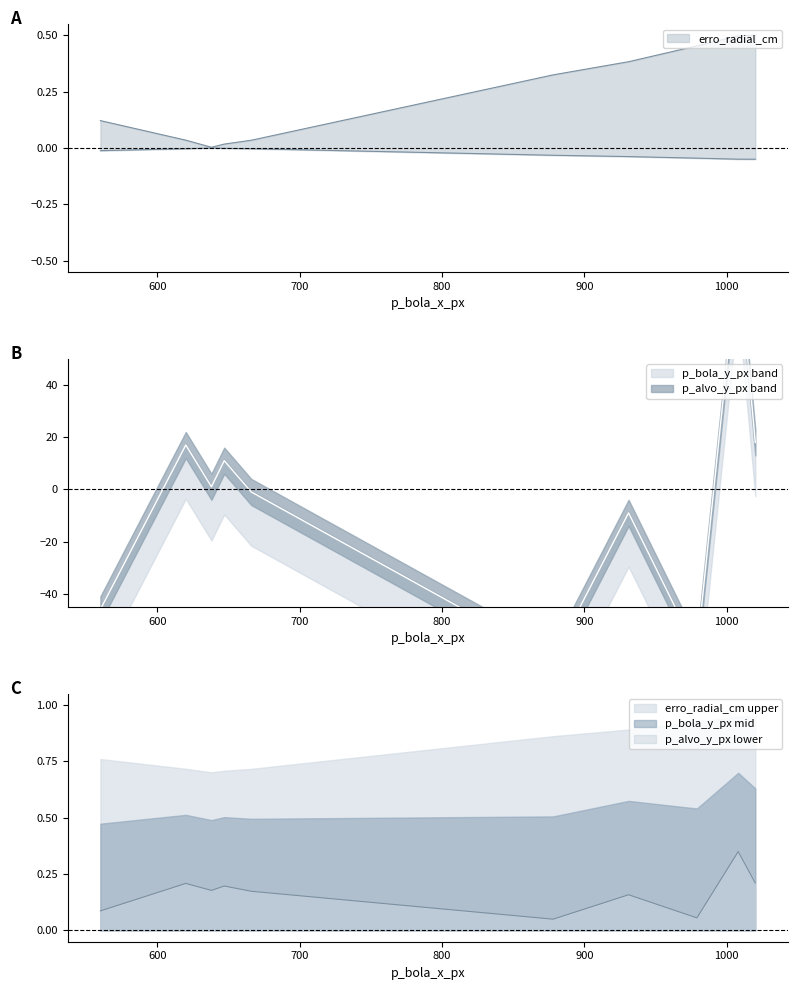

What is the maximum value shown in the chart?

90.0